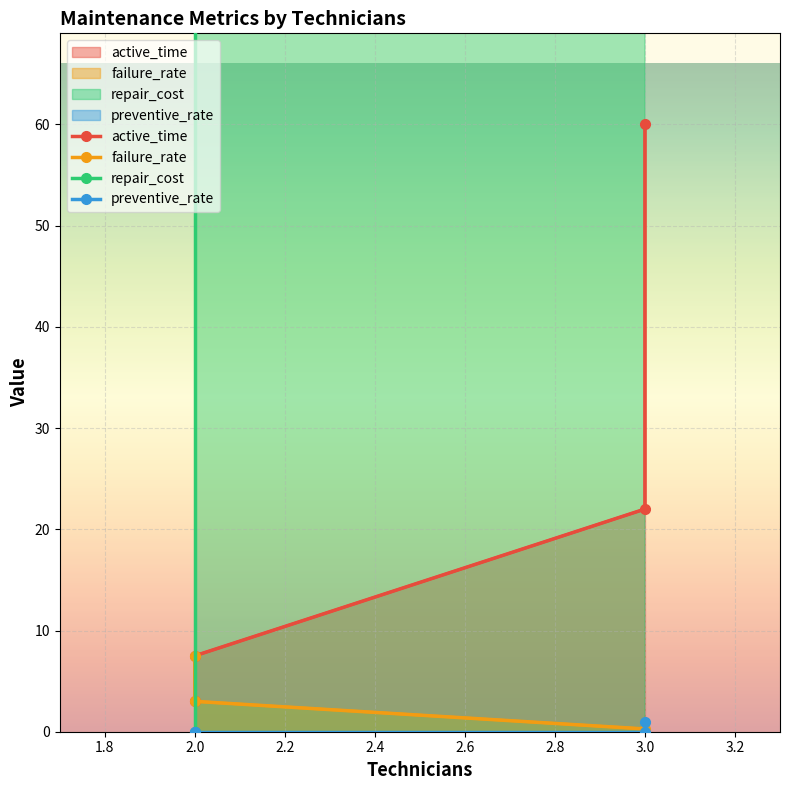

What are all the series names shown in the legend?

active_time, failure_rate, repair_cost, preventive_rate